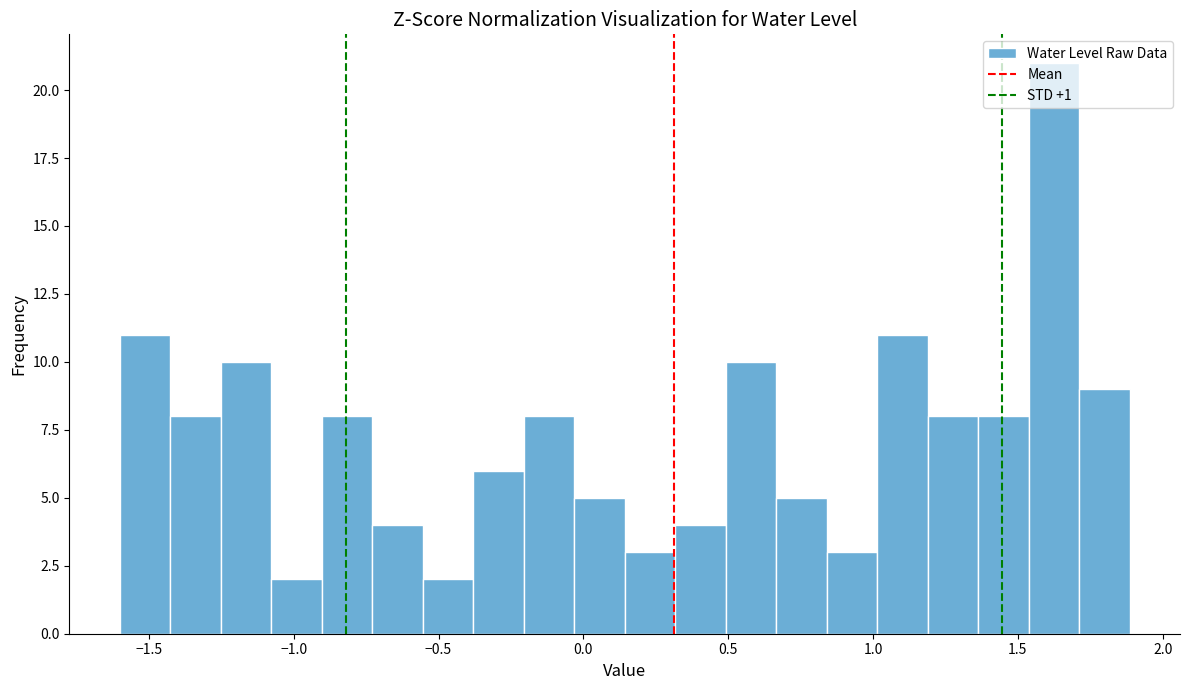

Read against the x-axis, roughly where is the centre of the tallest bar?

1.60